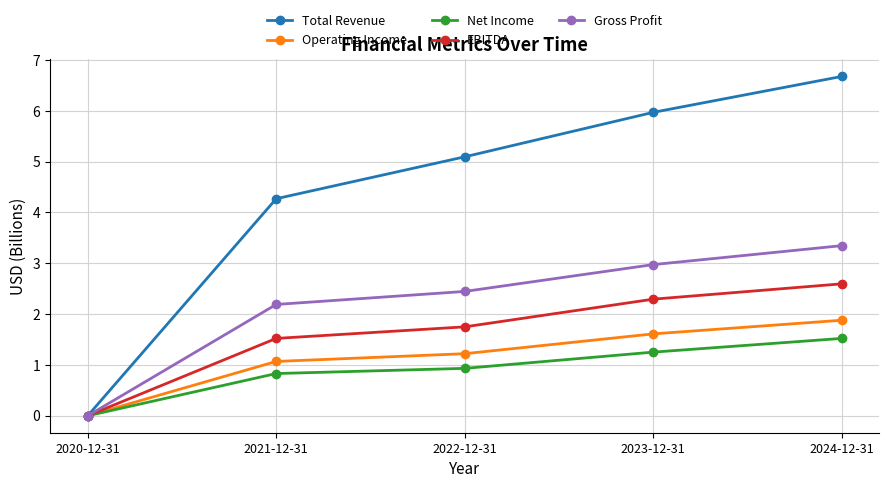

What is the label of the 3rd point from the right?

2022-12-31